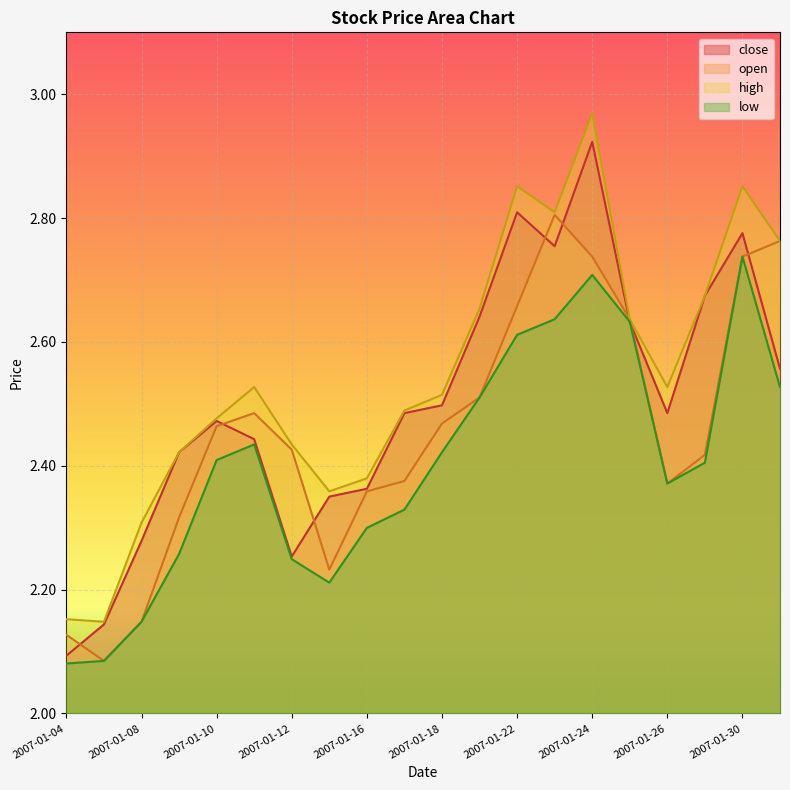

Reading left to right, transcribe all the data shown in this chart.

close: 2007-01-04=2.1	2007-01-05=2.1	2007-01-08=2.3	2007-01-09=2.4	2007-01-10=2.5	2007-01-11=2.4	2007-01-12=2.3	2007-01-15=2.4	2007-01-16=2.4	2007-01-17=2.5	2007-01-18=2.5	2007-01-19=2.6	2007-01-22=2.8	2007-01-23=2.8	2007-01-24=2.9	2007-01-25=2.6	2007-01-26=2.5	2007-01-29=2.7	2007-01-30=2.8	2007-01-31=2.6
open: 2007-01-04=2.1	2007-01-05=2.1	2007-01-08=2.1	2007-01-09=2.3	2007-01-10=2.5	2007-01-11=2.5	2007-01-12=2.4	2007-01-15=2.2	2007-01-16=2.4	2007-01-17=2.4	2007-01-18=2.5	2007-01-19=2.5	2007-01-22=2.7	2007-01-23=2.8	2007-01-24=2.7	2007-01-25=2.6	2007-01-26=2.4	2007-01-29=2.4	2007-01-30=2.7	2007-01-31=2.8
high: 2007-01-04=2.2	2007-01-05=2.1	2007-01-08=2.3	2007-01-09=2.4	2007-01-10=2.5	2007-01-11=2.5	2007-01-12=2.4	2007-01-15=2.4	2007-01-16=2.4	2007-01-17=2.5	2007-01-18=2.5	2007-01-19=2.7	2007-01-22=2.9	2007-01-23=2.8	2007-01-24=3.0	2007-01-25=2.6	2007-01-26=2.5	2007-01-29=2.7	2007-01-30=2.9	2007-01-31=2.8
low: 2007-01-04=2.1	2007-01-05=2.1	2007-01-08=2.1	2007-01-09=2.3	2007-01-10=2.4	2007-01-11=2.4	2007-01-12=2.2	2007-01-15=2.2	2007-01-16=2.3	2007-01-17=2.3	2007-01-18=2.4	2007-01-19=2.5	2007-01-22=2.6	2007-01-23=2.6	2007-01-24=2.7	2007-01-25=2.6	2007-01-26=2.4	2007-01-29=2.4	2007-01-30=2.7	2007-01-31=2.5